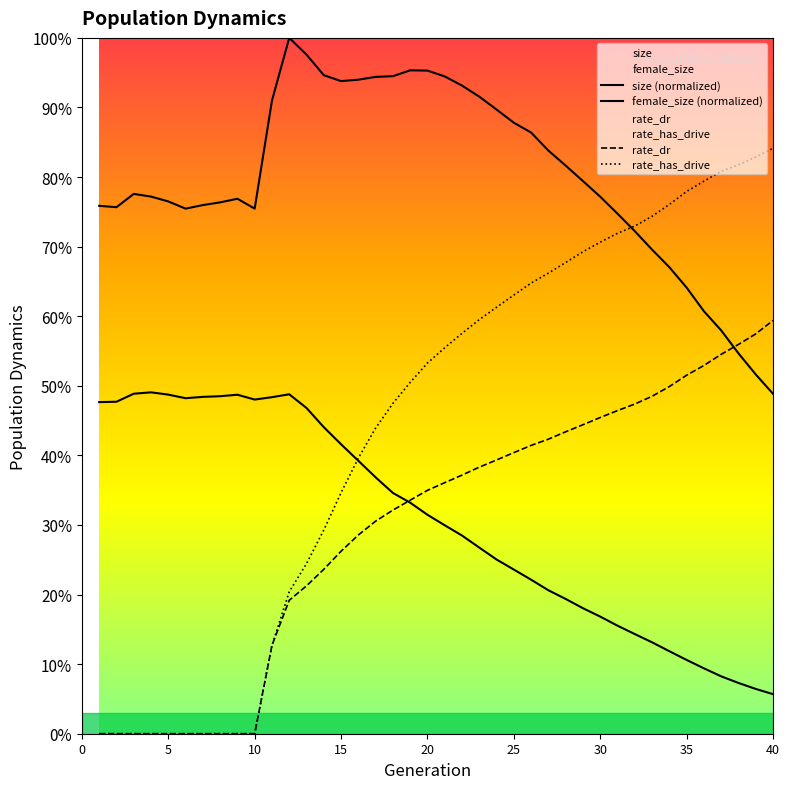

Rank the series at 15 from highest to lowest value.

size, female_size, rate_has_drive, rate_dr